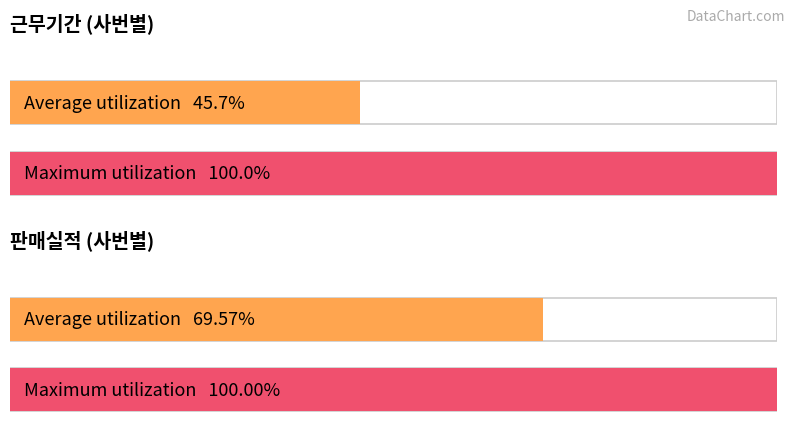

What is the approximate value of 판매실적 at 105, to the nearest 10?

70